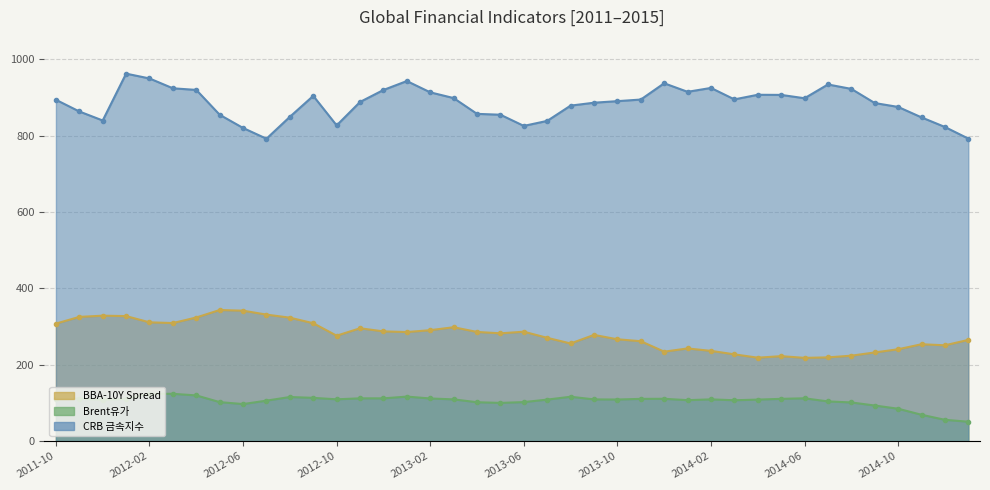

What position from the left is 2014-02?

29